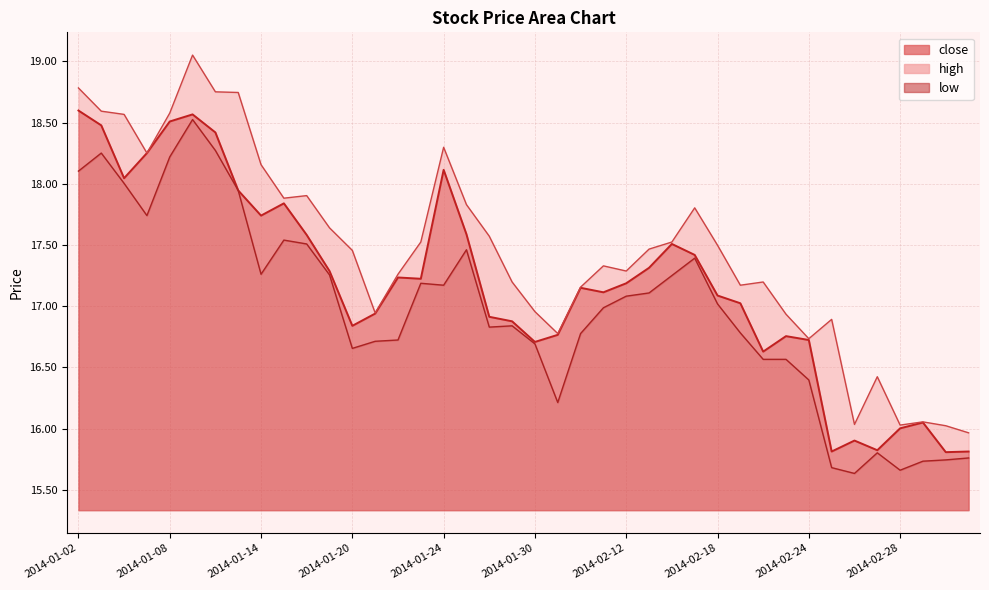

How many data points does each series have?

40